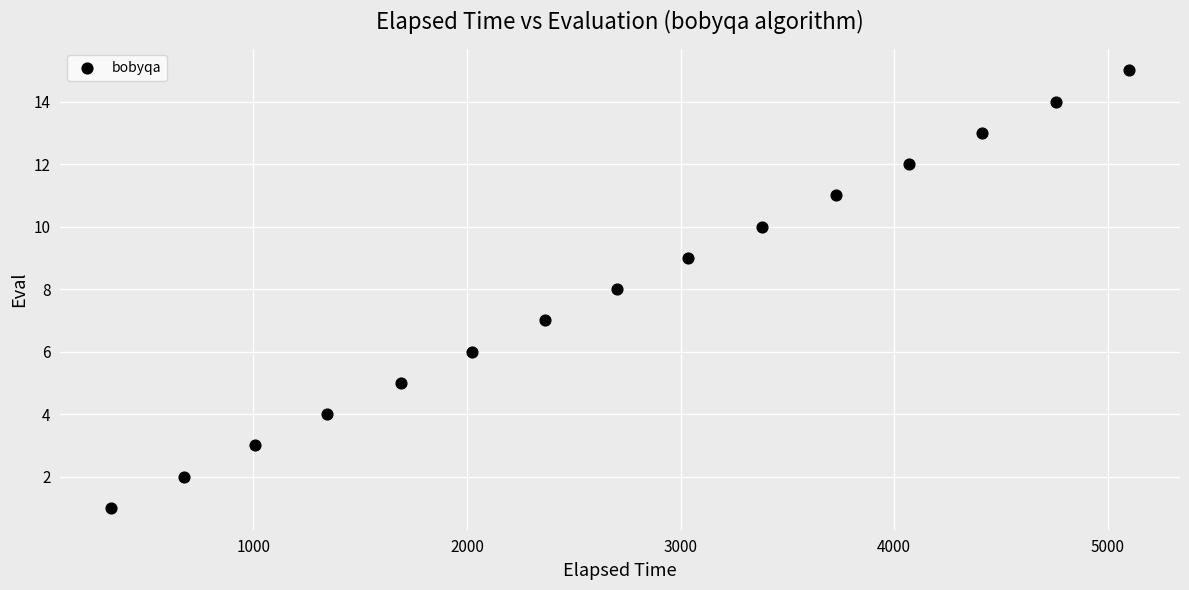

What is the range of Y values (max minus min)?

14